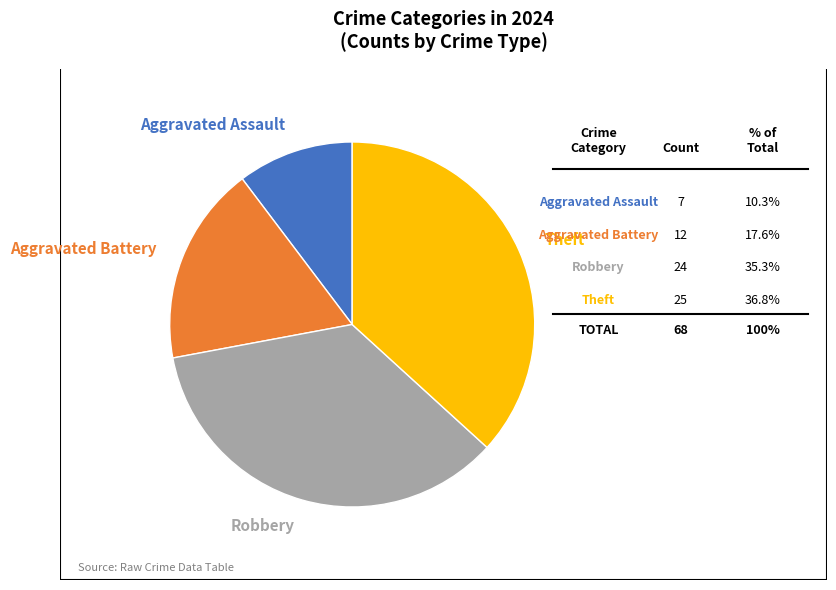

Is there a majority slice in this chart?

No